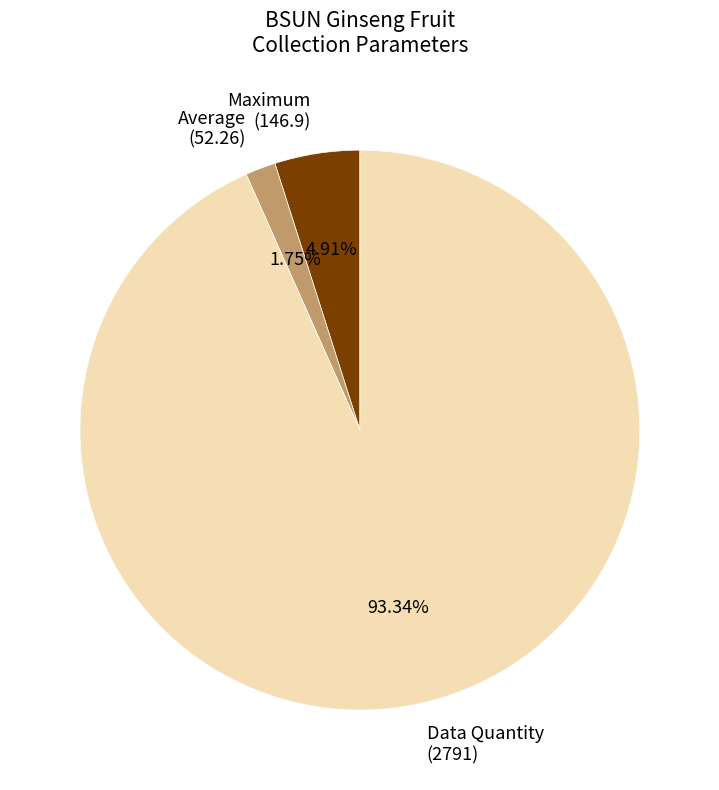

Which has a higher value, Average (52.26) or Maximum (146.9)?

Maximum (146.9)